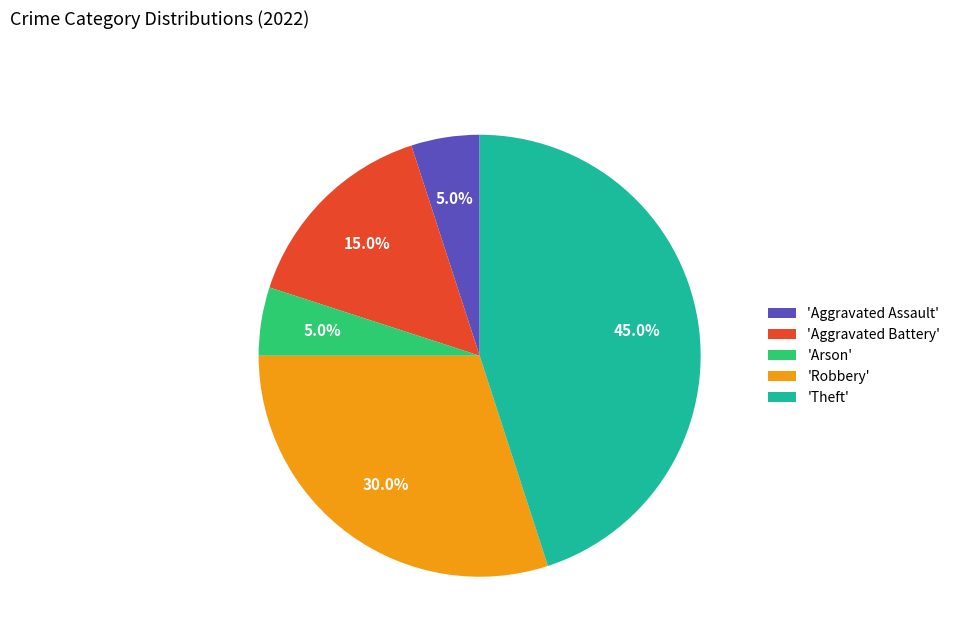

To the nearest percent, what is the difference between the largest and smallest slice percentages?

40%